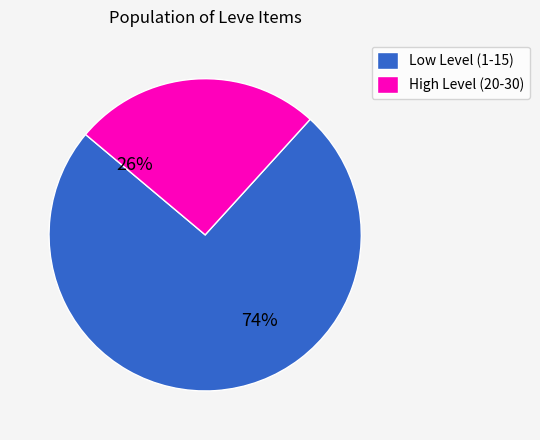

To the nearest percent, what is the combined percentage of High Level (20-30) and Low Level (1-15)?

100%